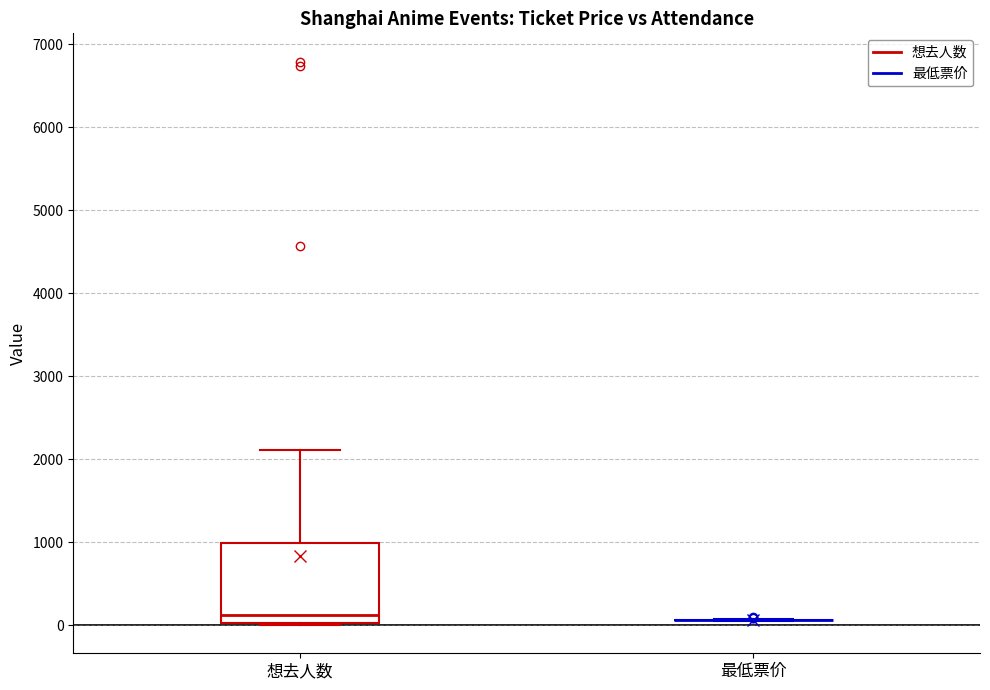

Which box is the tallest, from its lower edge to its upper edge?

想去人数